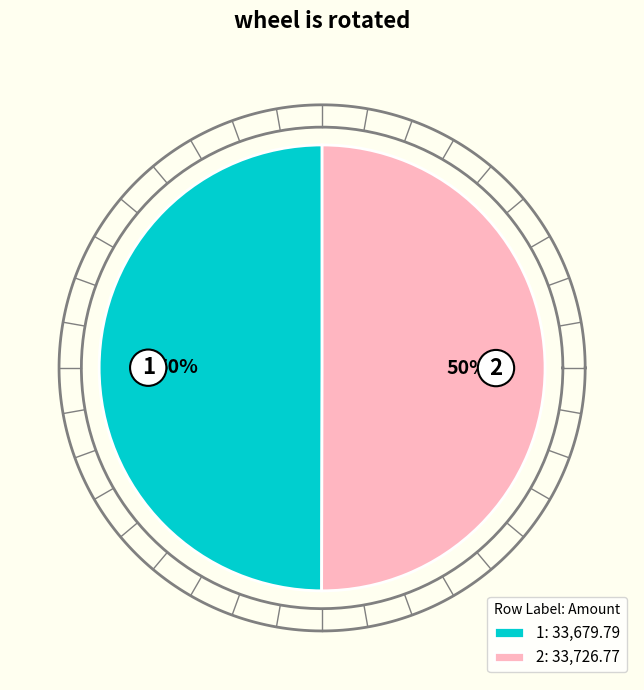

To the nearest percent, what is the average slice percentage?

50%